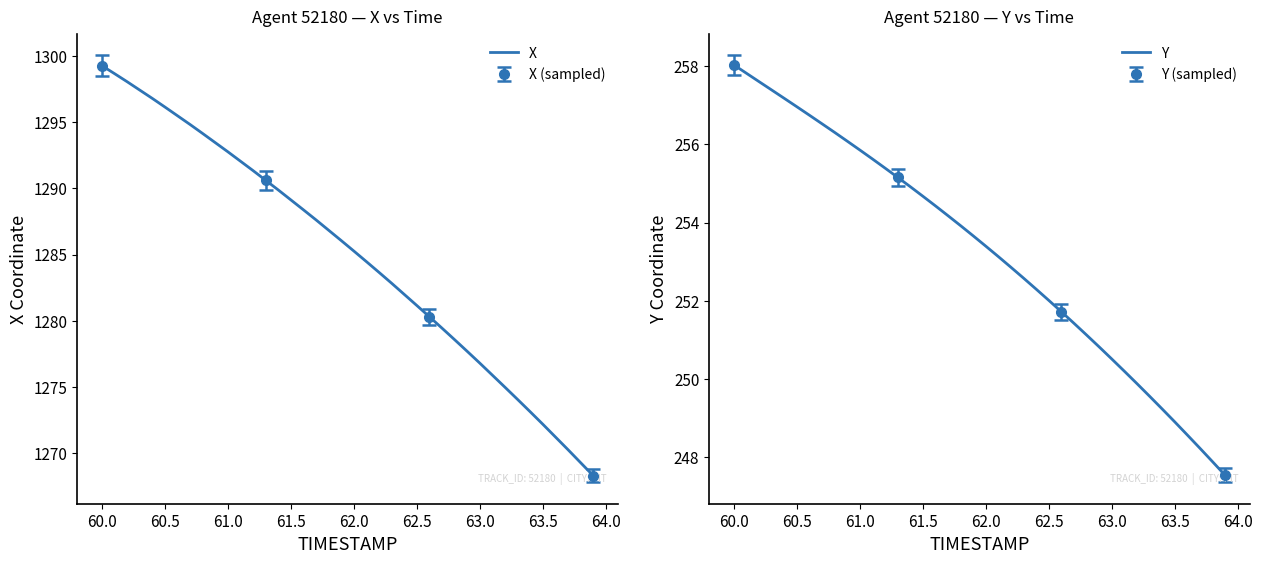

Is this an area chart (filled region under the line)?

No